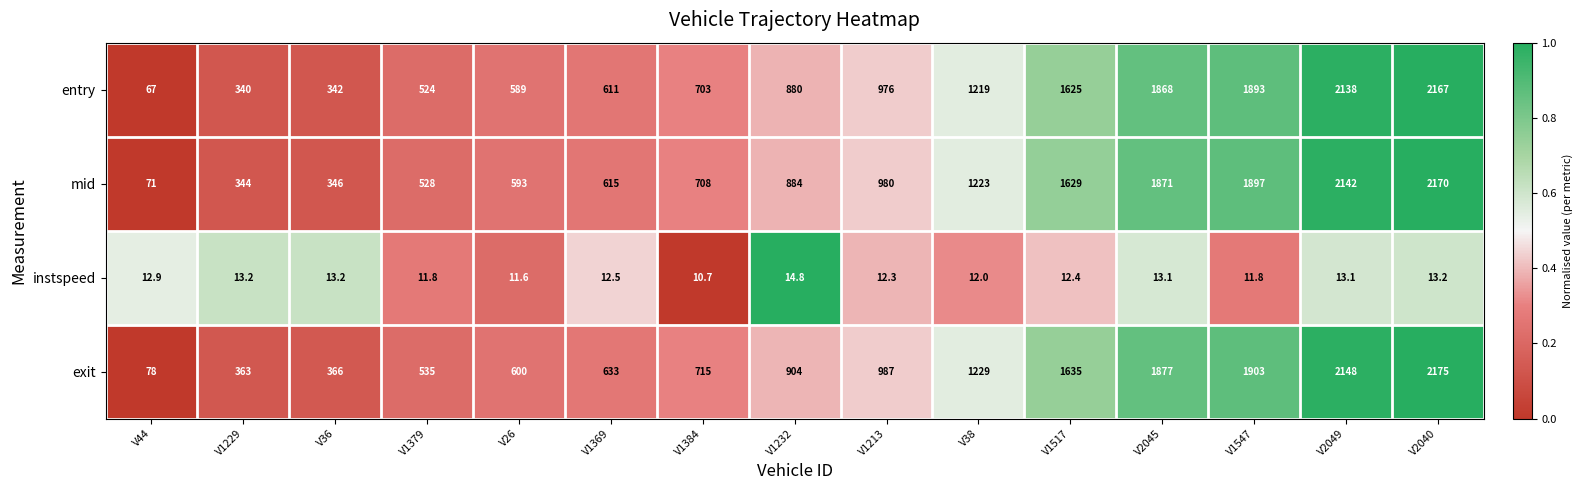

What is the highest value of the mid series?

2170.0